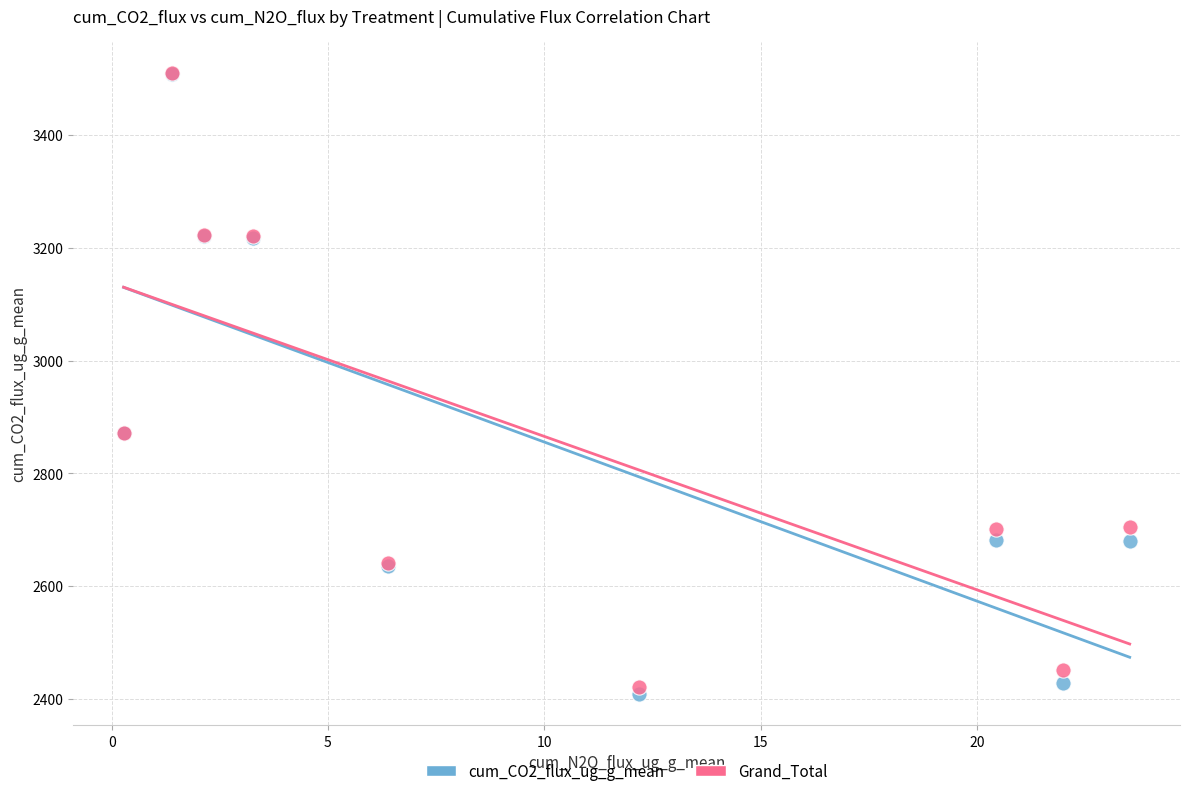

Which series has the widest spread of Y values?

cum_CO2_flux_ug_g_mean